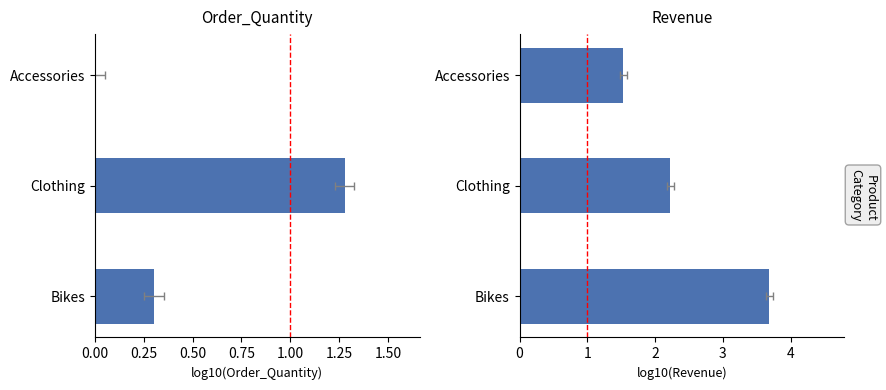

What is the approximate value of Revenue at Accessories?

1.5